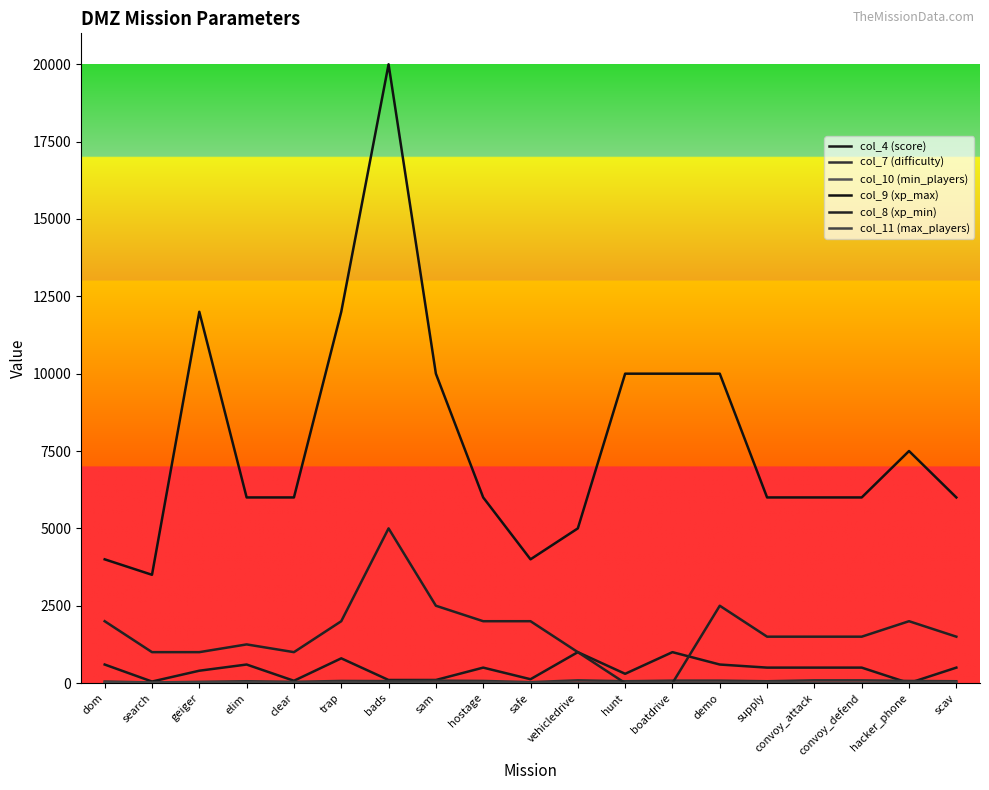

Does the chart have visible grid lines?

No